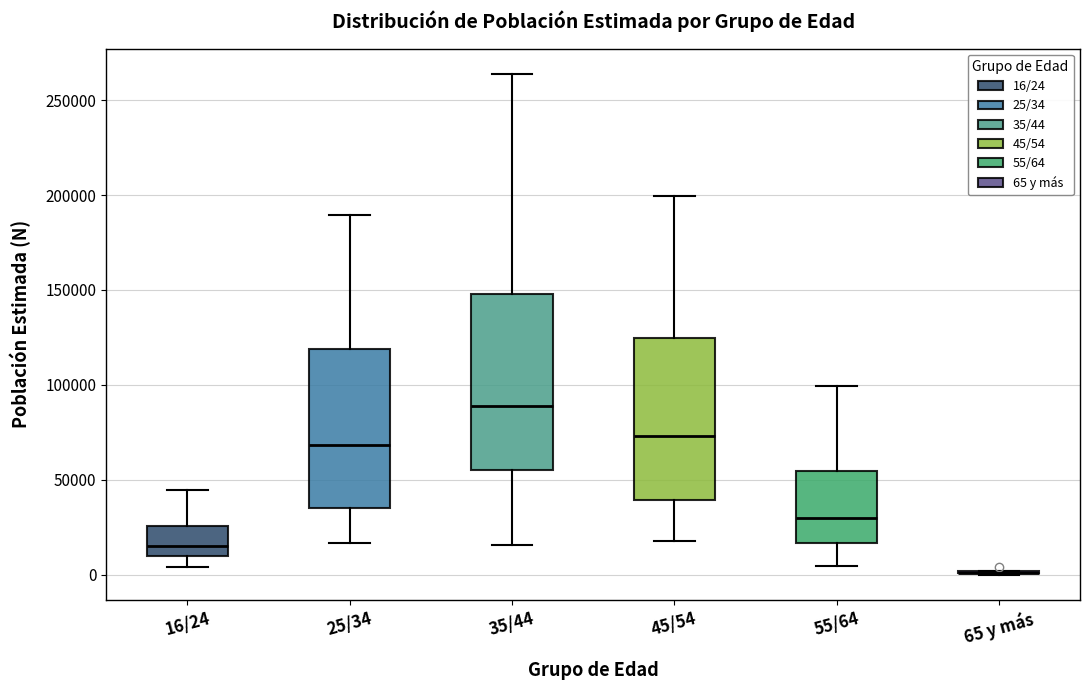

Where does the upper whisker of the box for 55/64 end on the y-axis? The values are not printed on the chart, so give them approximately, as read against the axis.

100000